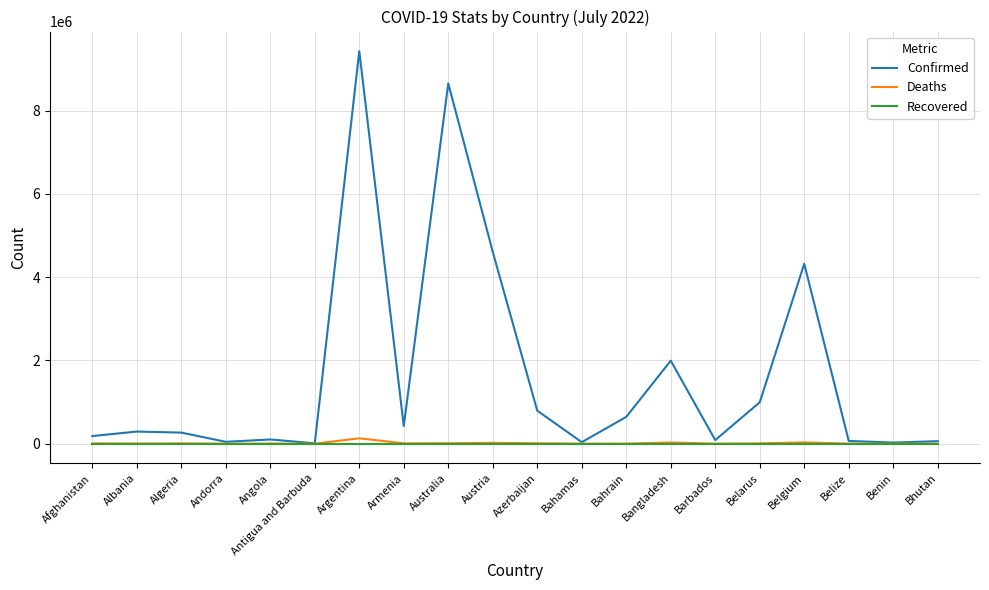

What is the spread (max minus min) of values at Andorra?

44671